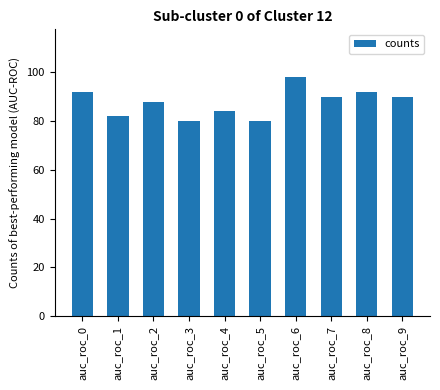

Approximately how many times larger is the value at auc_roc_6 compared to auc_roc_8?

1.1